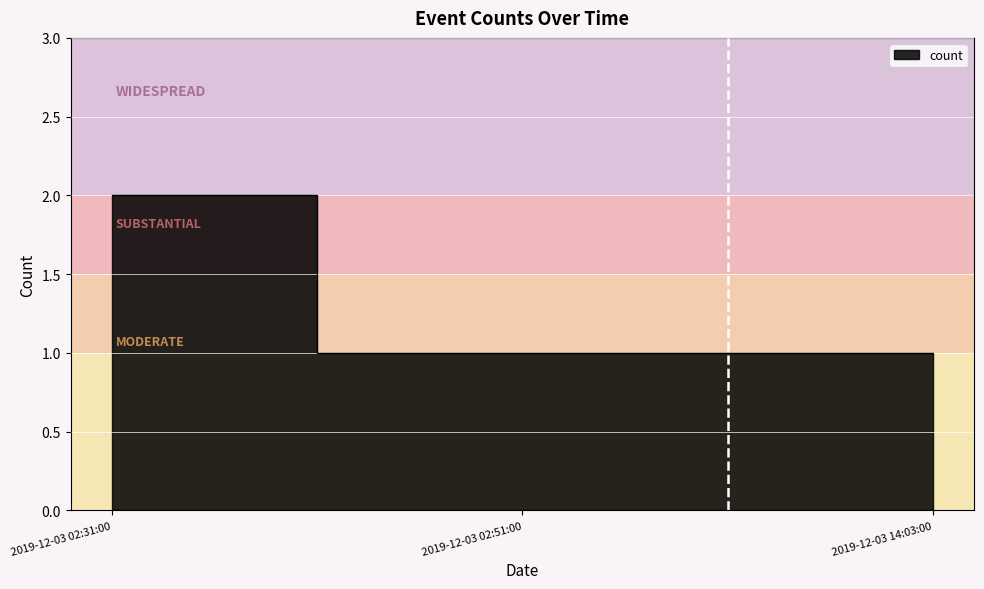

Reading left to right, extract all data points from this chart.

2019-12-03 02:31:00=2	2019-12-03 02:51:00=1	2019-12-03 14:03:00=1